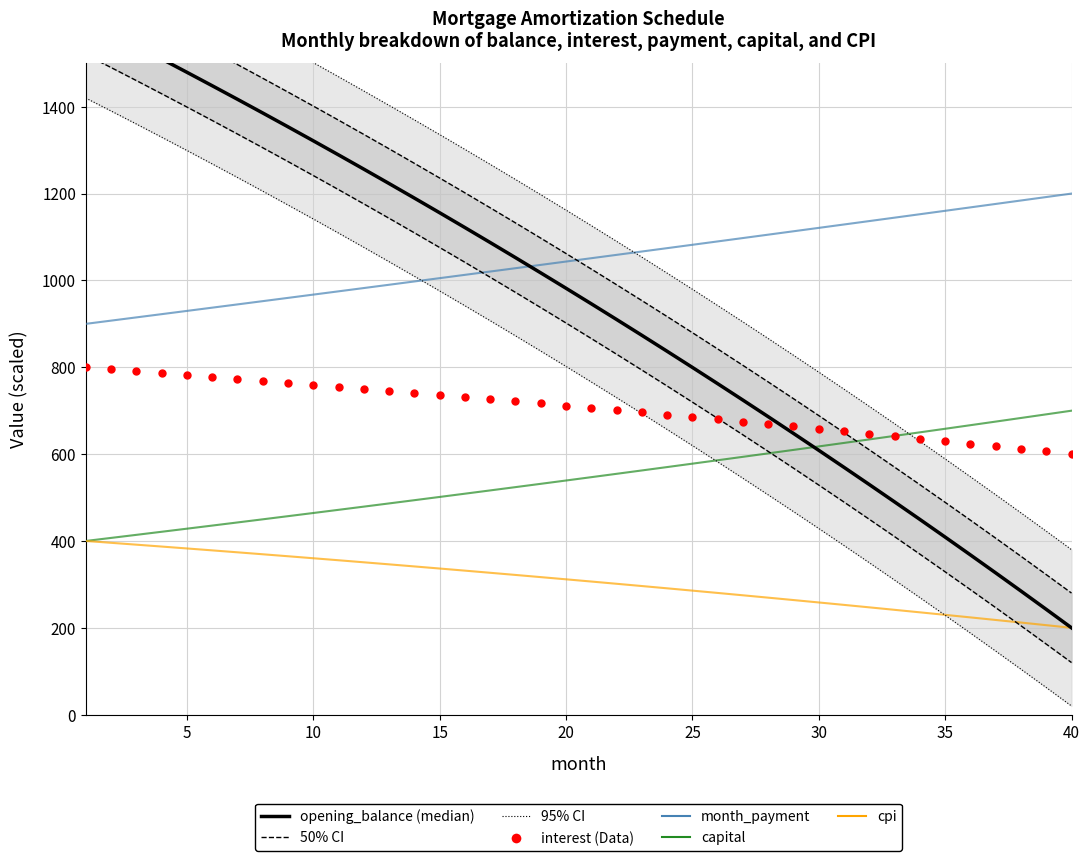

Which series reaches the minimum Y coordinate?

opening_balance